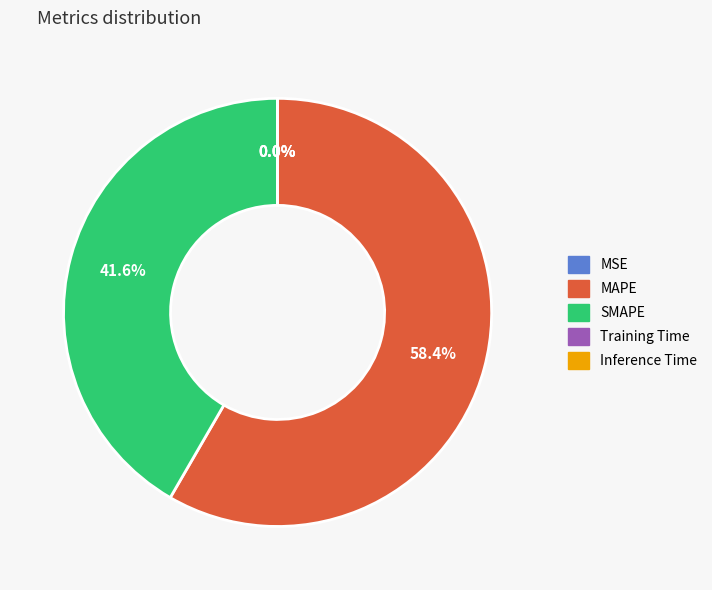

Which category has the biggest portion of the pie?

MAPE